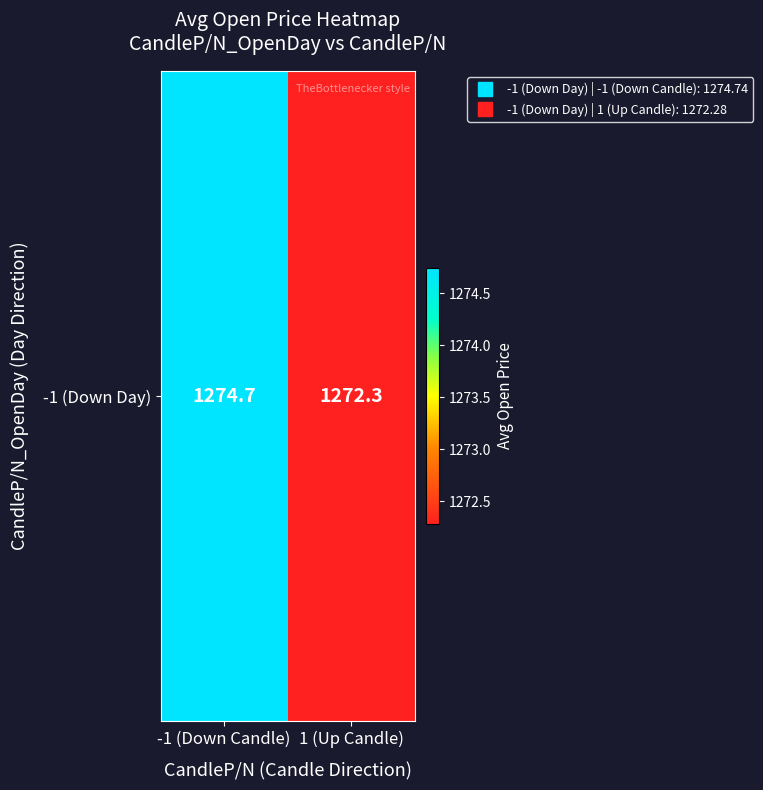

The chart shows a value of 1274.7 at -1 (Down Candle). True or false?

True